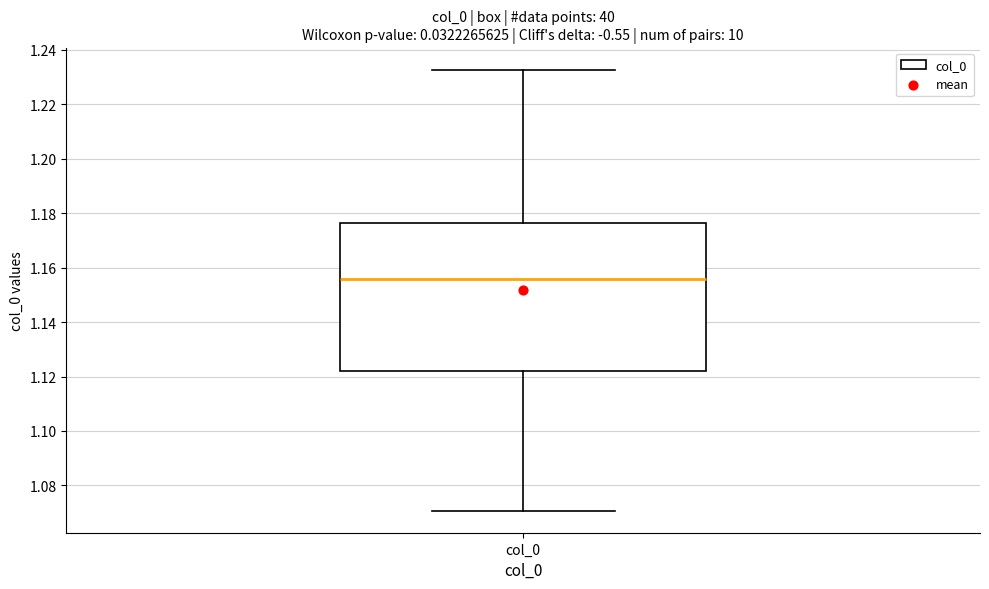

Read this box plot against the y-axis: the position of the median line, the range covered by the box, and the ends of both whiskers. The values are not printed on the chart, so give them approximately, as read against the axis.

median 1.156, box 1.122 to 1.176, whiskers 1.070 to 1.232